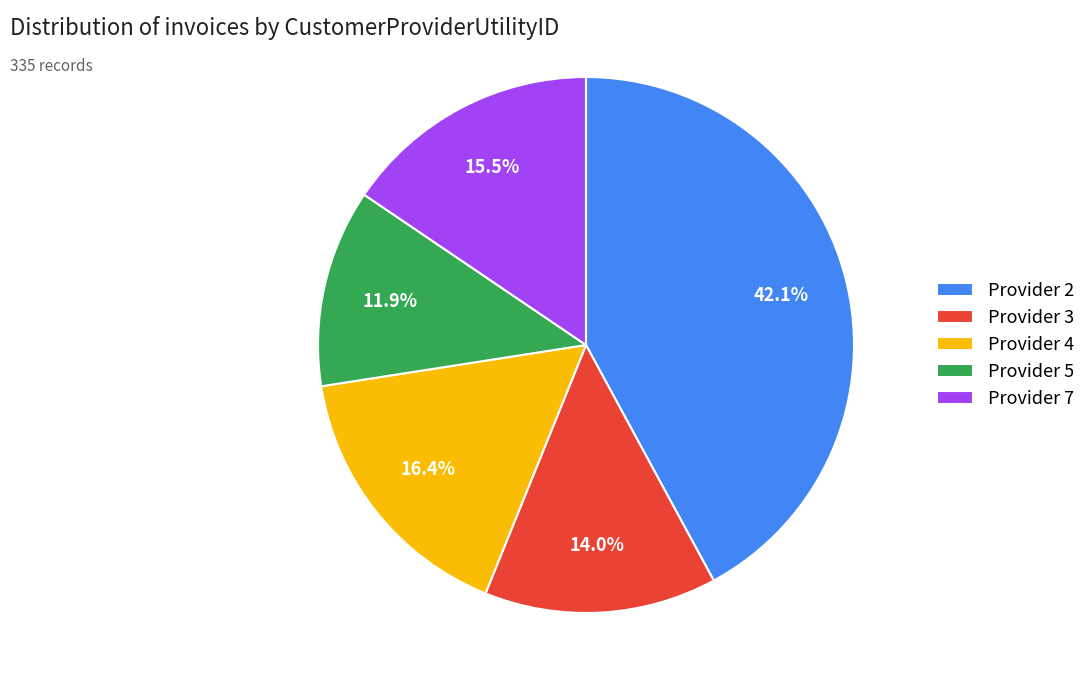

Which has a higher value, Provider 2 or Provider 7?

Provider 2